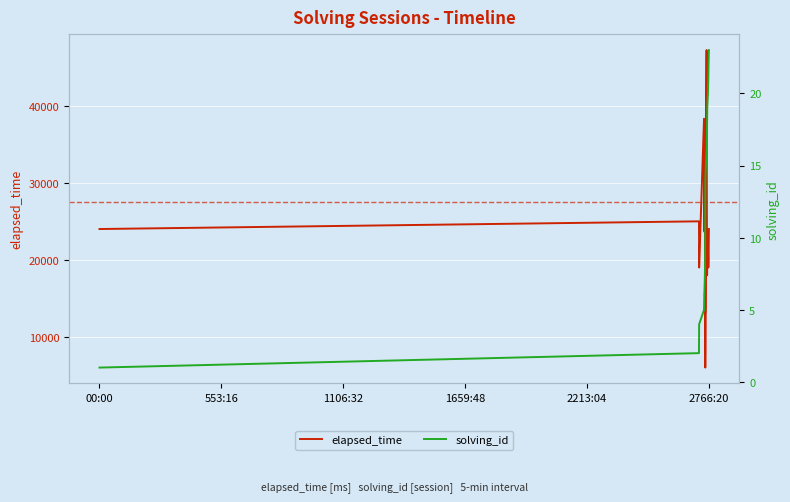

Does the chart display data point markers on the line(s)?

No